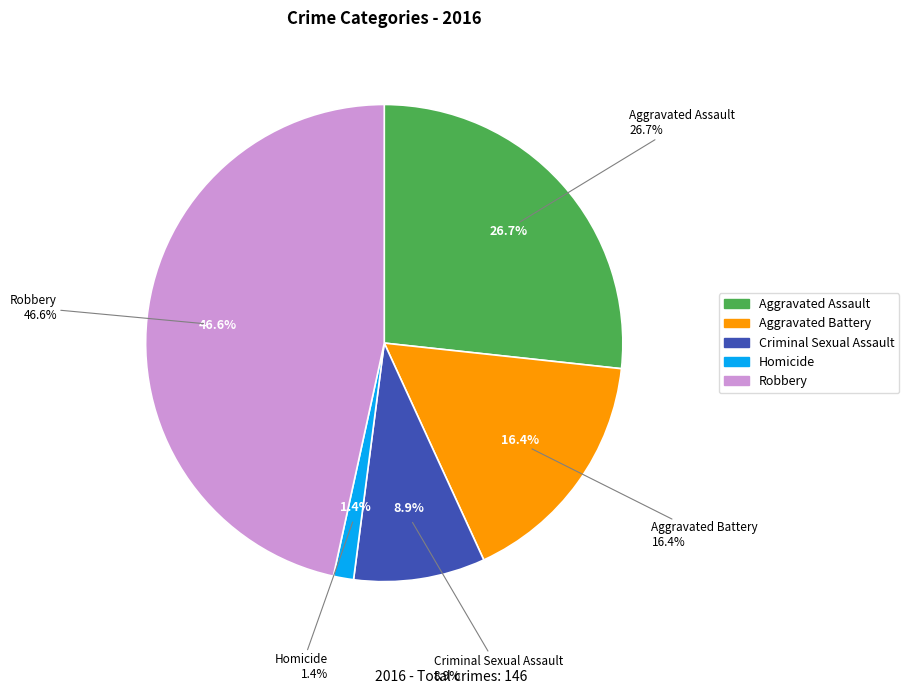

Is Criminal Sexual Assault the majority of the pie?

No